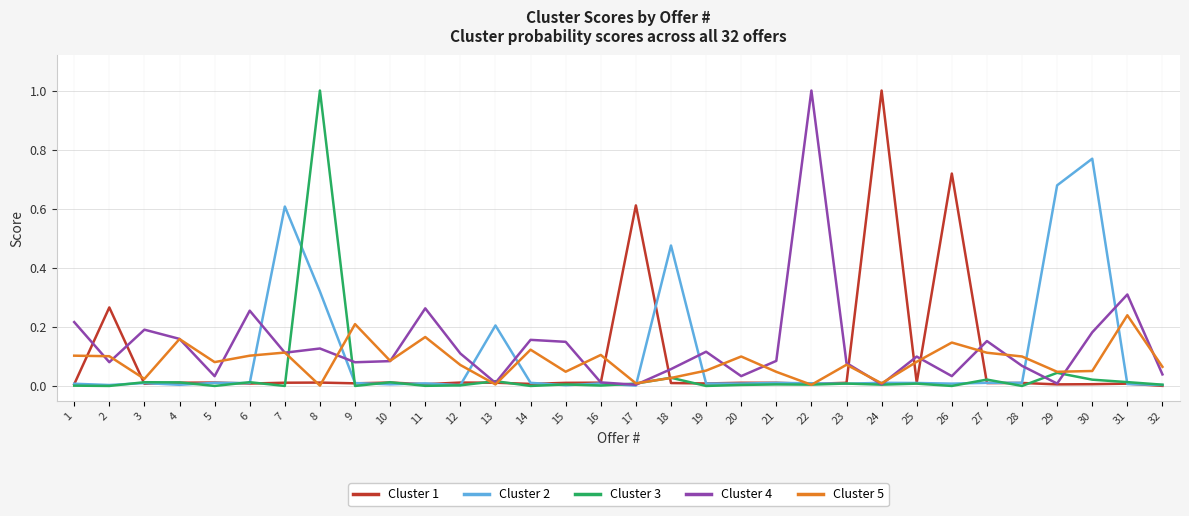

At which category is the sum across all series the highest?

8